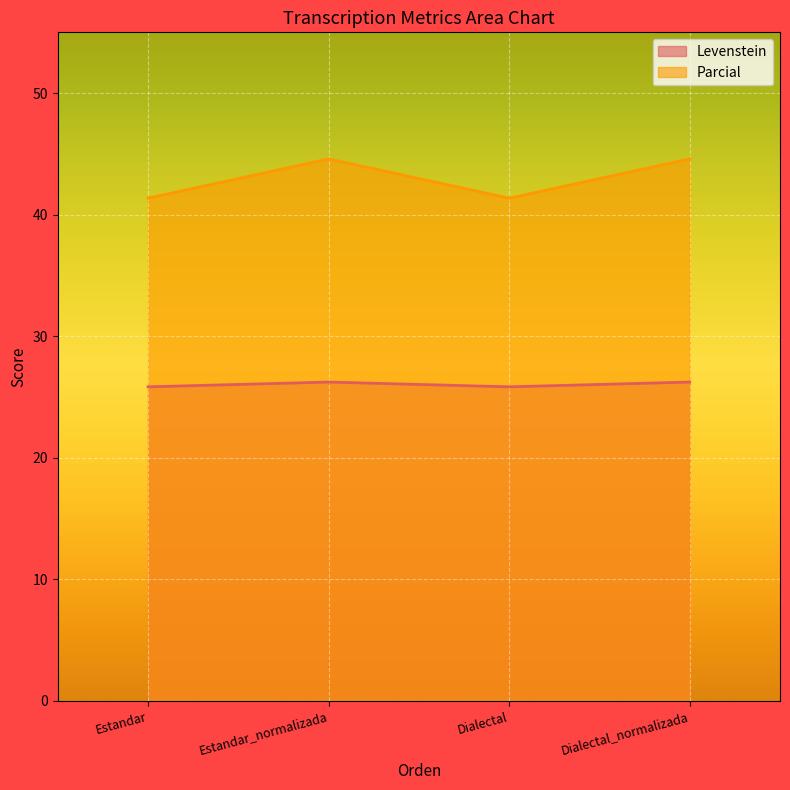

Reading right to left, what are all the values shown in this chart?

Levenstein: Dialectal_normalizada=26.2	Dialectal=25.8	Estandar_normalizada=26.2	Estandar=25.8
Parcial: Dialectal_normalizada=44.6	Dialectal=41.4	Estandar_normalizada=44.6	Estandar=41.4